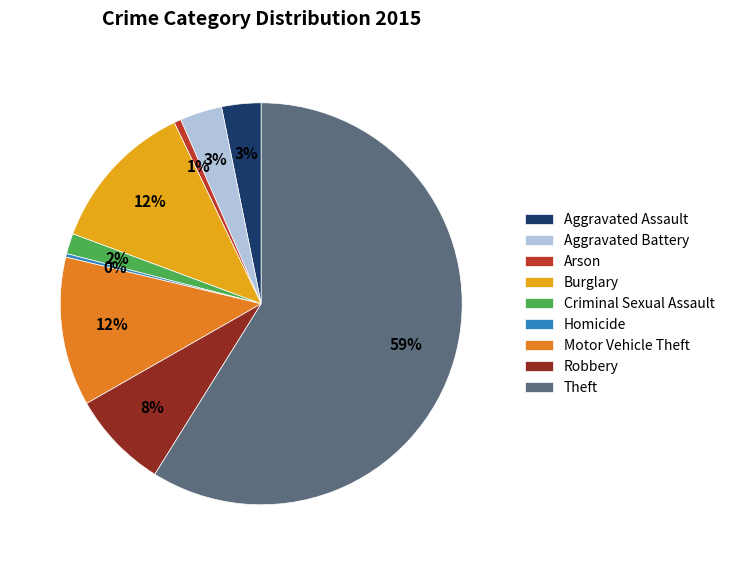

Is there a majority slice in this chart?

Yes